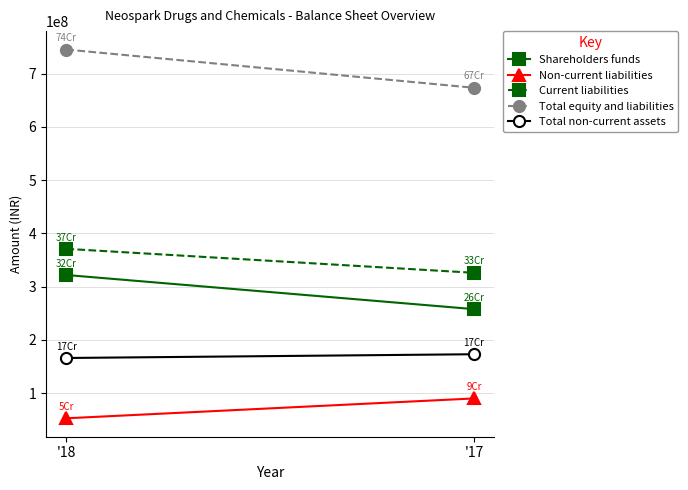

At which category is the sum across all series the highest?

'18